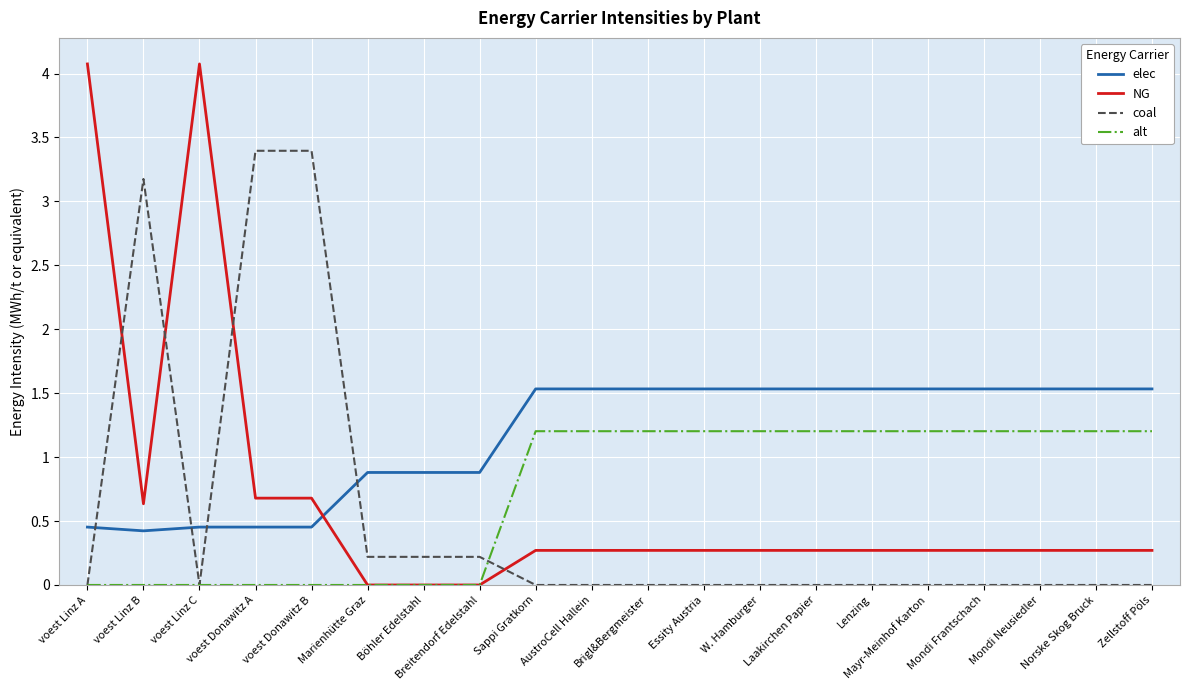

How many distinct data groups are displayed?

4